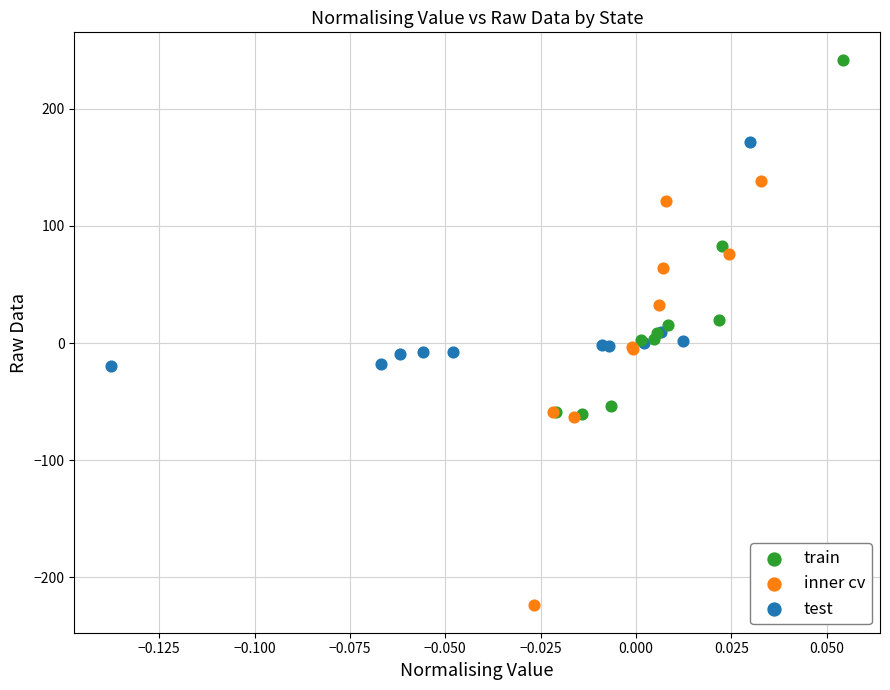

Which series reaches the maximum Y coordinate?

train